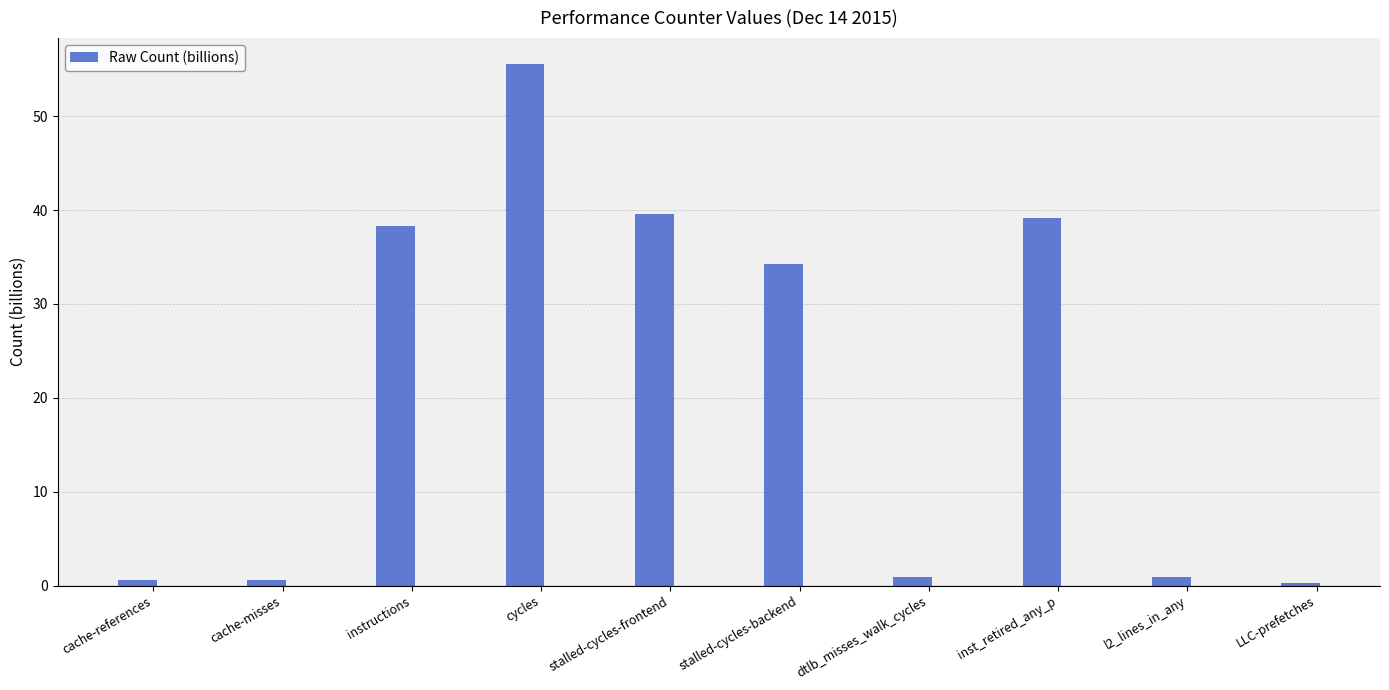

Between stalled-cycles-frontend and instructions, which is larger?

stalled-cycles-frontend